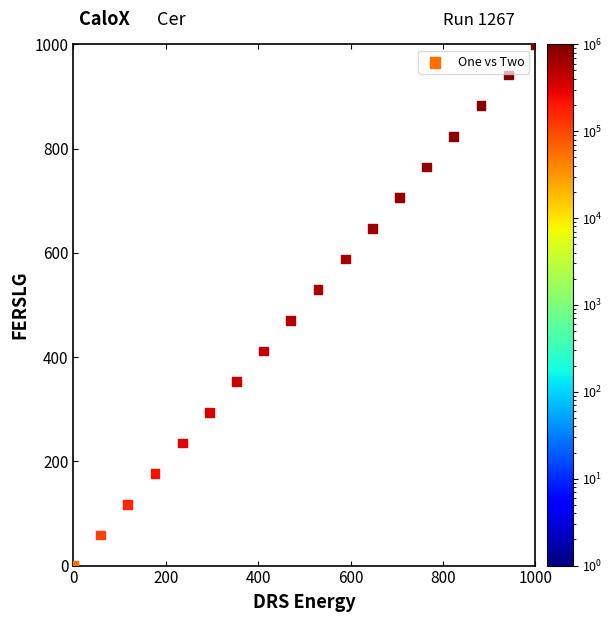

What is the range of Y values (max minus min)?

1000.0